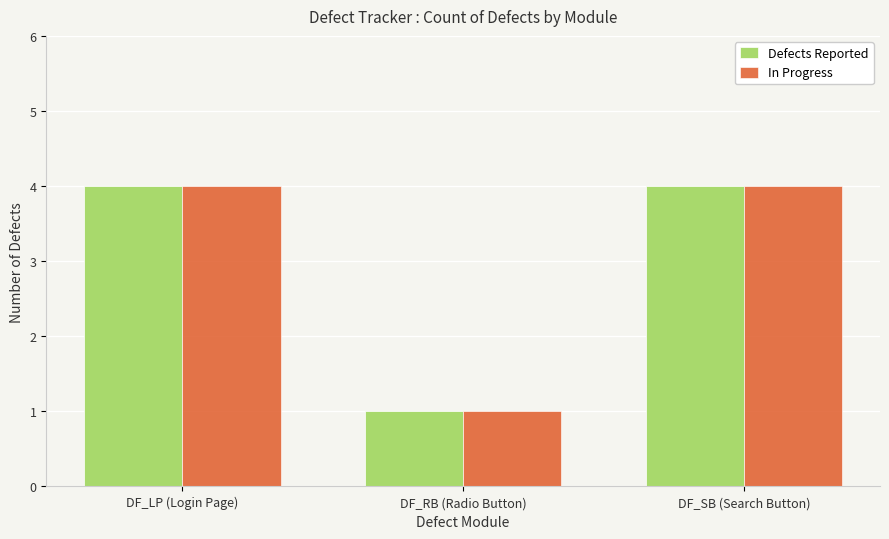

How many groups of bars are there?

3